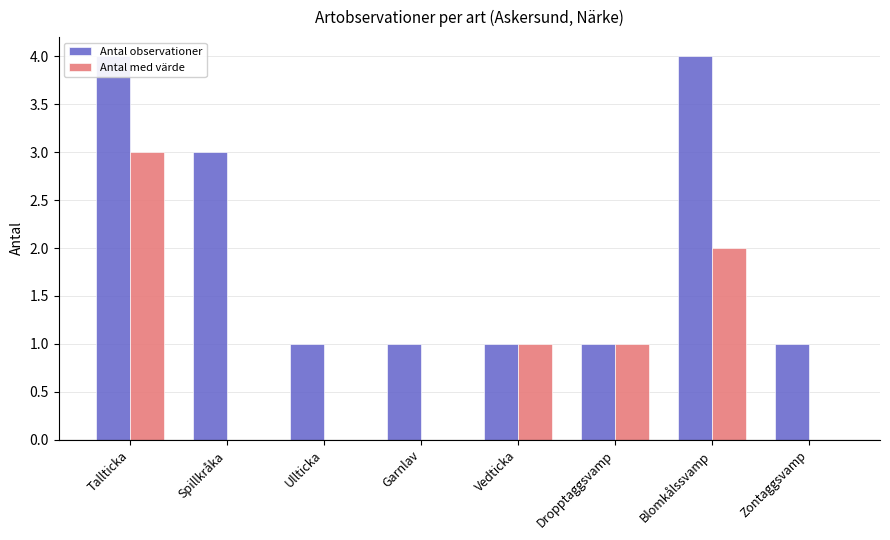

Reading right to left, what are all the values shown in this chart?

Antal observationer: Zontaggsvamp=1	Blomkålssvamp=4	Dropptaggsvamp=1	Vedticka=1	Garnlav=1	Ullticka=1	Spillkråka=3	Tallticka=4
Antal med värde: Zontaggsvamp=0	Blomkålssvamp=2	Dropptaggsvamp=1	Vedticka=1	Garnlav=0	Ullticka=0	Spillkråka=0	Tallticka=3